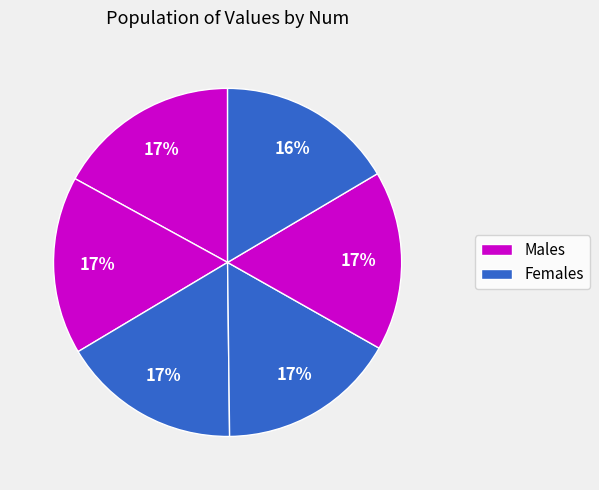

How many segments does this pie chart have?

6